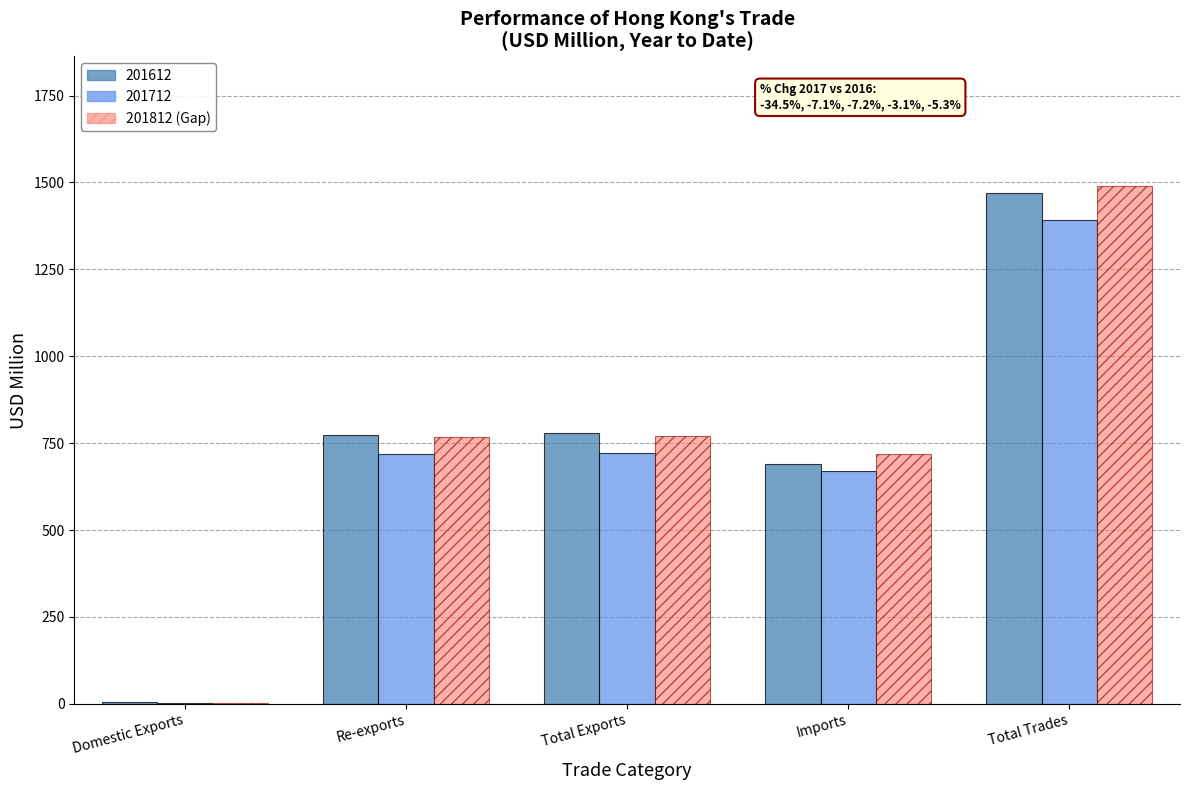

What is the total value across all series at Imports?

2077.8